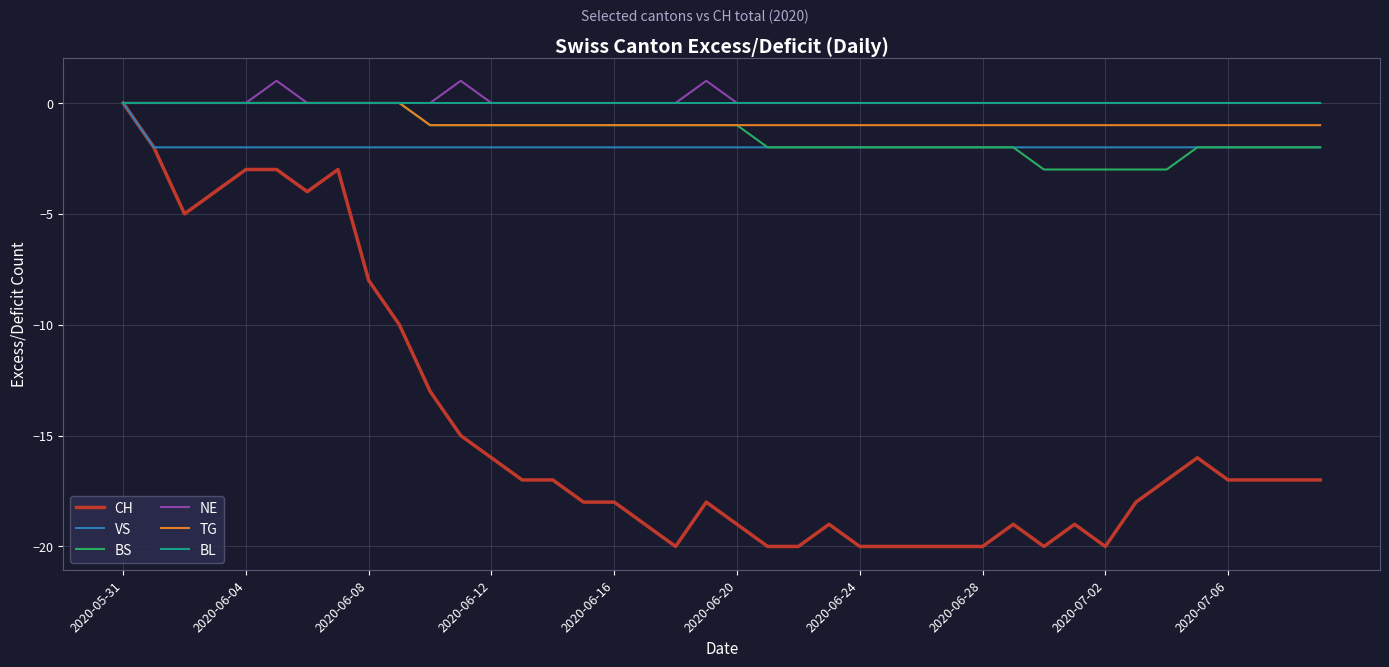

Is this an area chart (filled region under the line)?

No